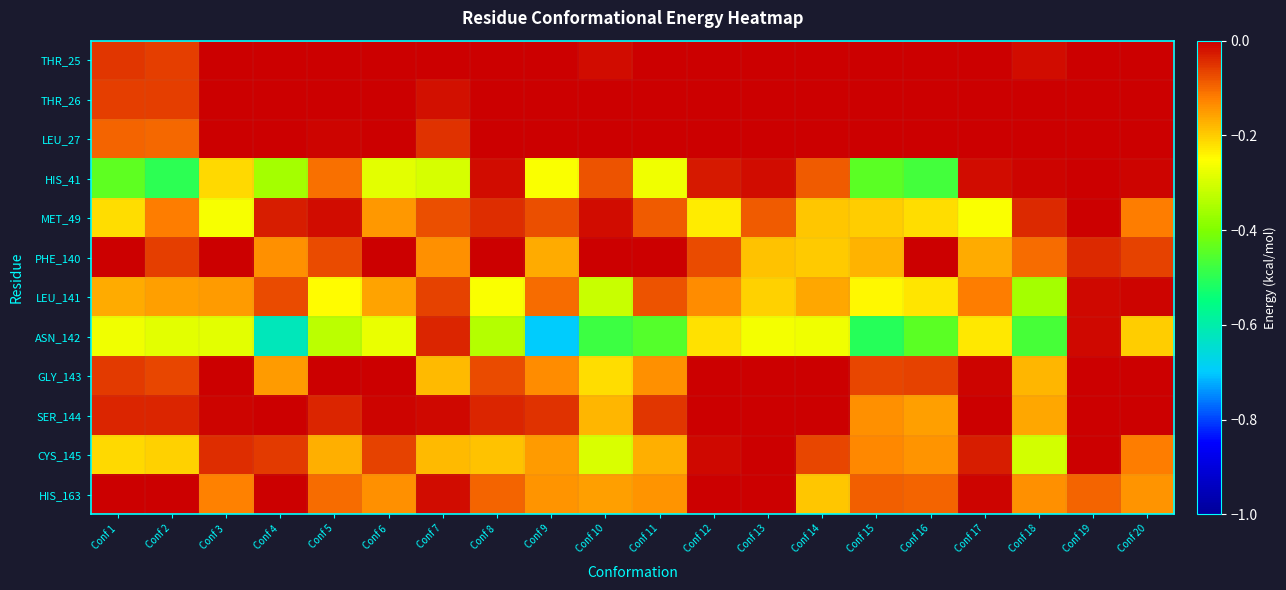

Rank the series by their maximum value, from highest to lowest.

THR_25, THR_26, LEU_27, HIS_41, MET_49, PHE_140, GLY_143, SER_144, HIS_163, CYS_145, LEU_141, ASN_142